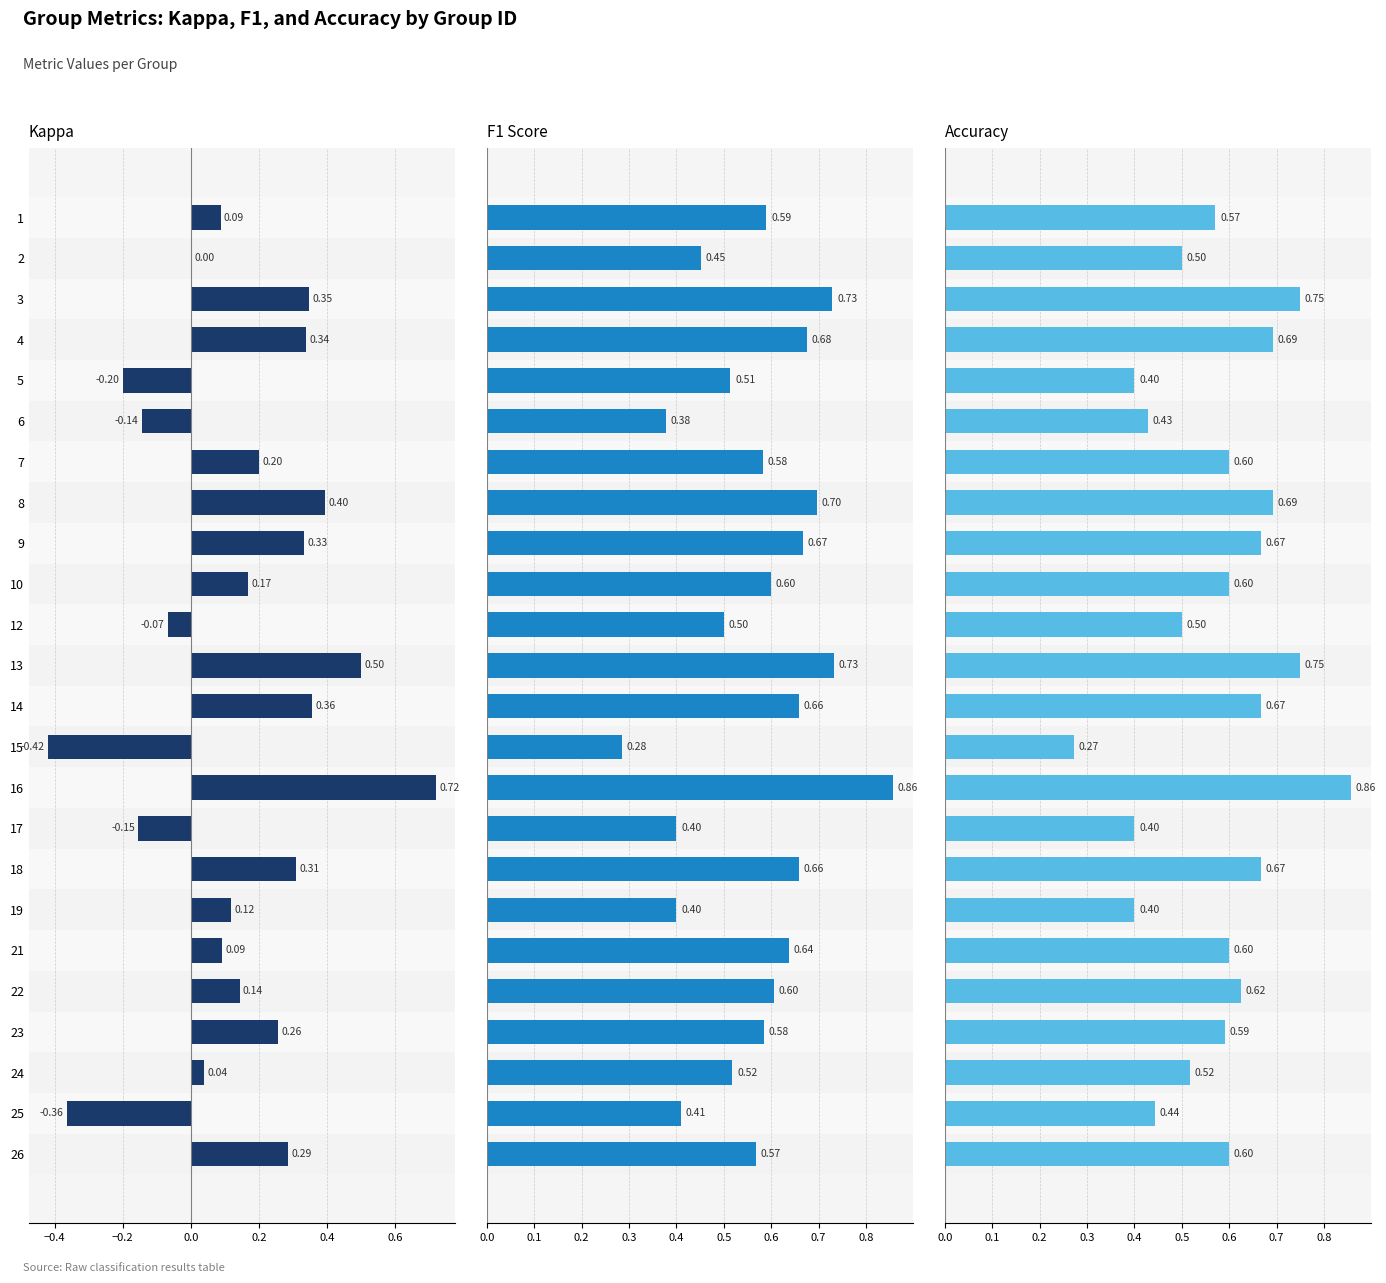

Is the value of Kappa at 3 greater than the value of F1 Score at 23?

No